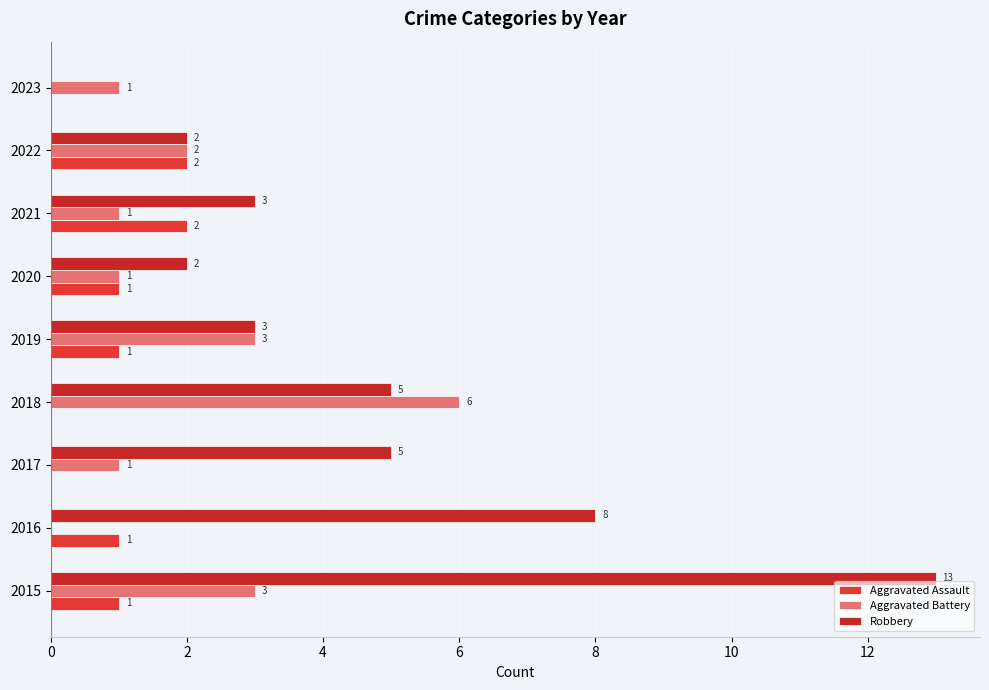

What is the maximum value shown in the chart?

13